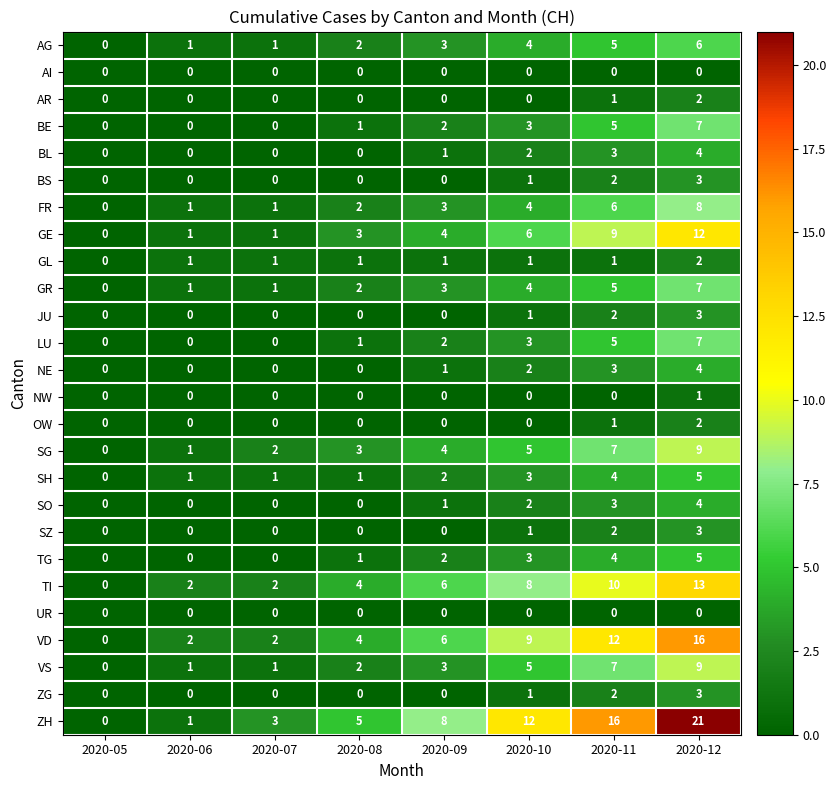

What is the total value across all series at 2020-11?

115